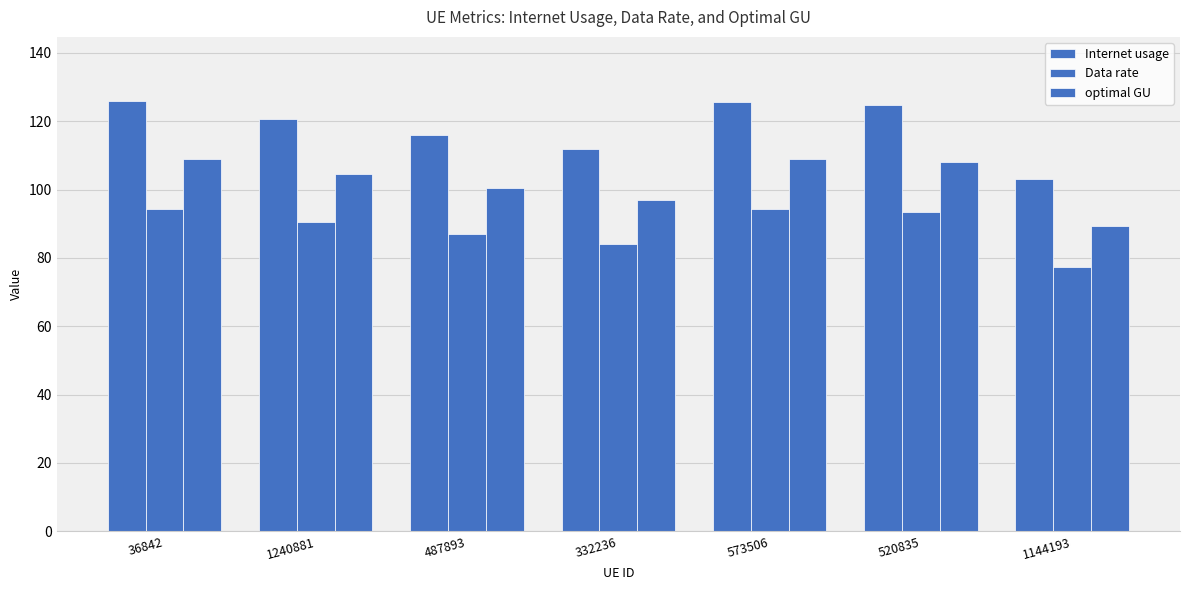

How many data points in Data rate are above 90?

4